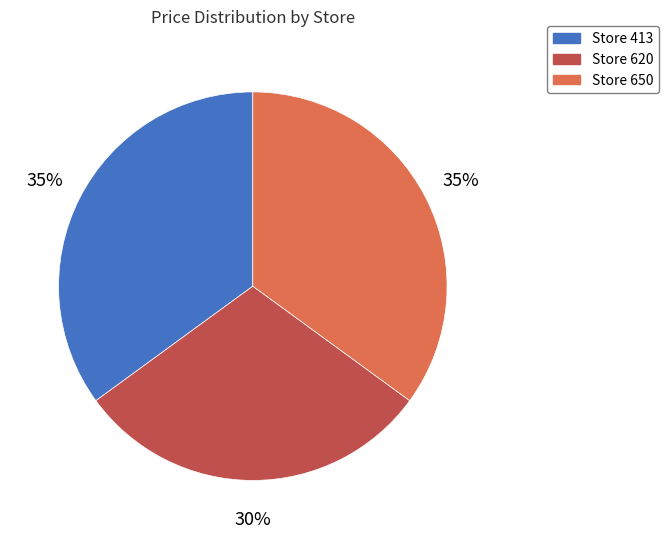

To the nearest percent, what is the difference between the largest and smallest slice percentages?

5%